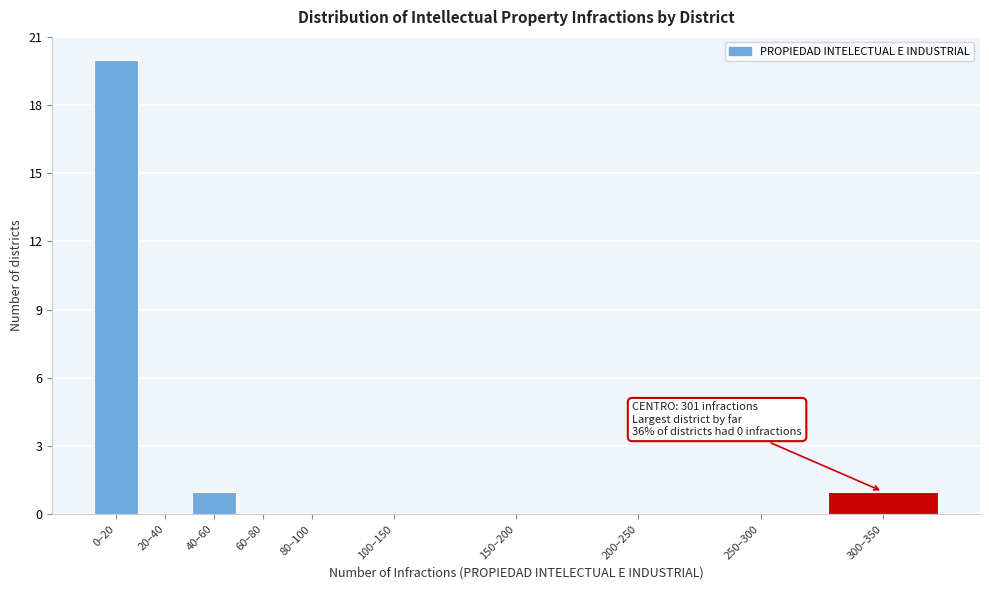

Reading left to right, what are all the values shown in this chart?

0–20=20	20–40=0	40–60=1	60–80=0	80–100=0	100–150=0	150–200=0	200–250=0	250–300=0	300–350=1